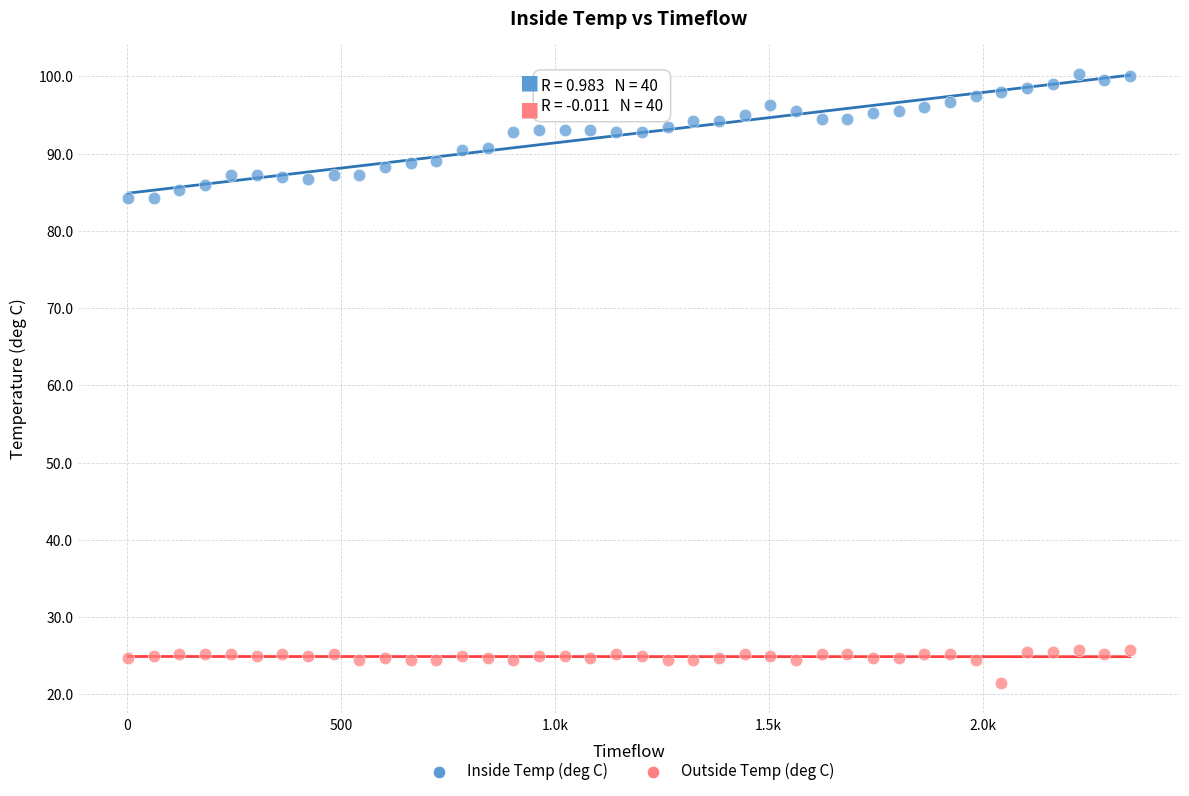

Across all data points, what is the range of X values (max minus min)?

2341.7